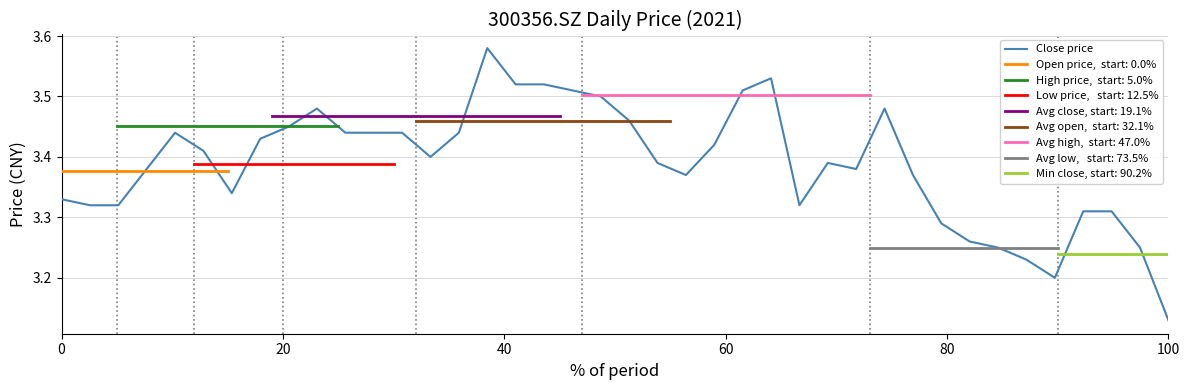

What is the average value?

3.4